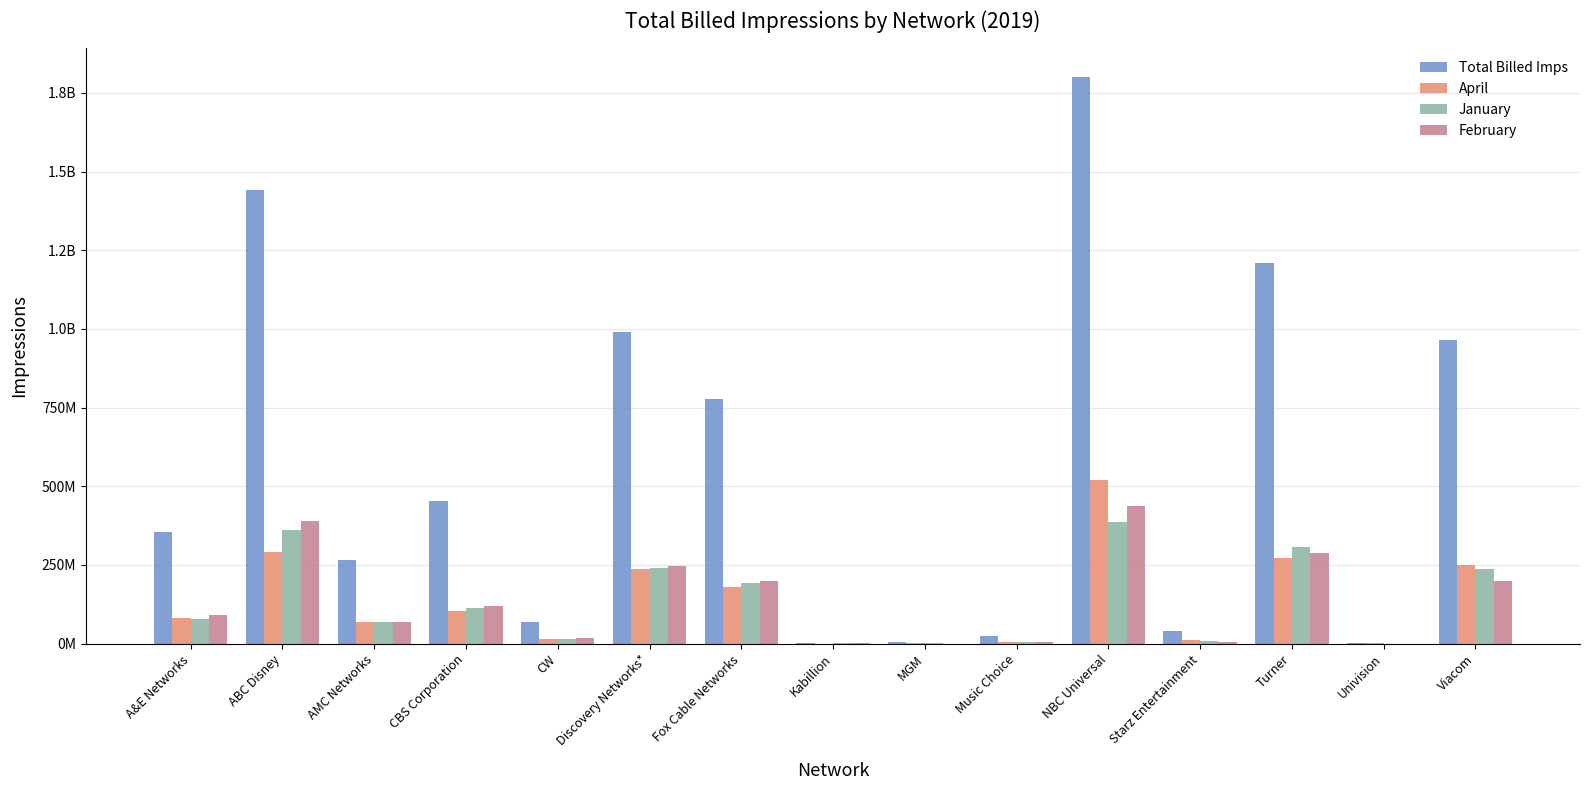

At which label does February first exceed 92347068?

ABC Disney